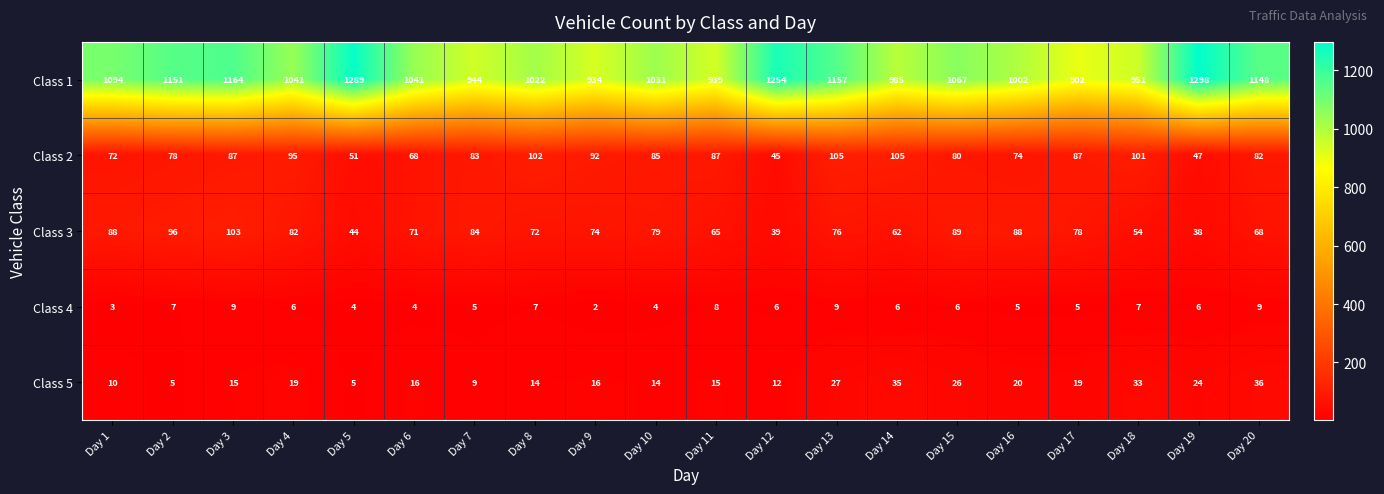

Which label corresponds to the largest value in the chart?

Day 19